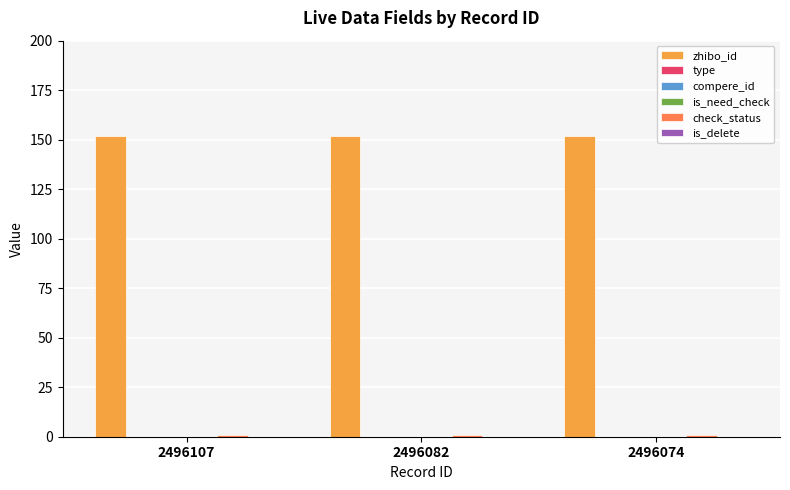

Is the value of compere_id at 2496082 greater than the value of is_delete at 2496107?

No